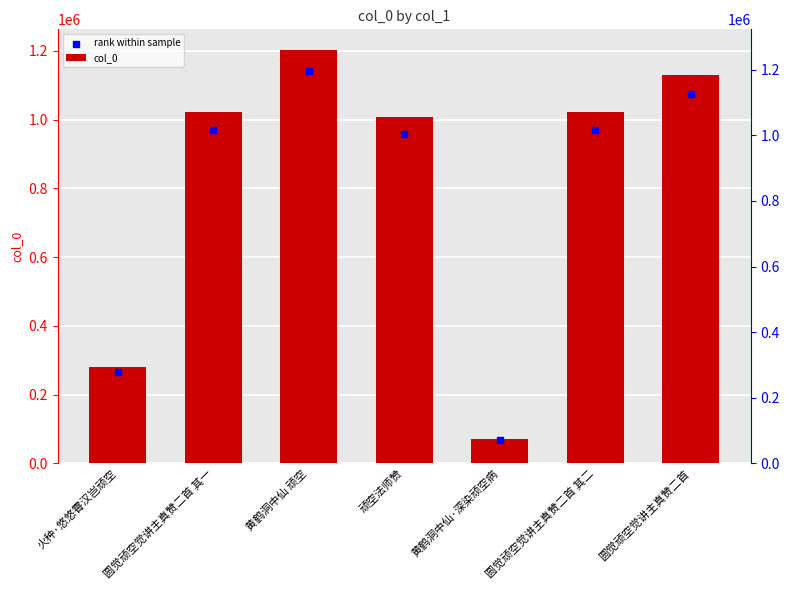

At which category is the sum across all series the highest?

黄鹤洞中仙 顽空